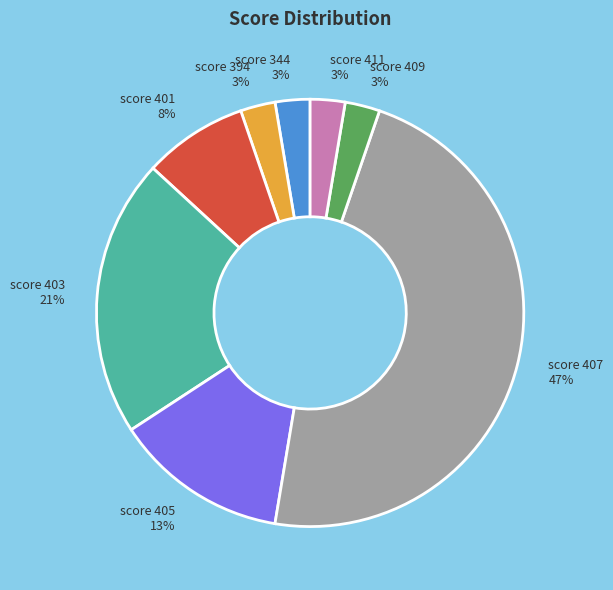

What is the largest slice in the pie chart?

score 407 47%